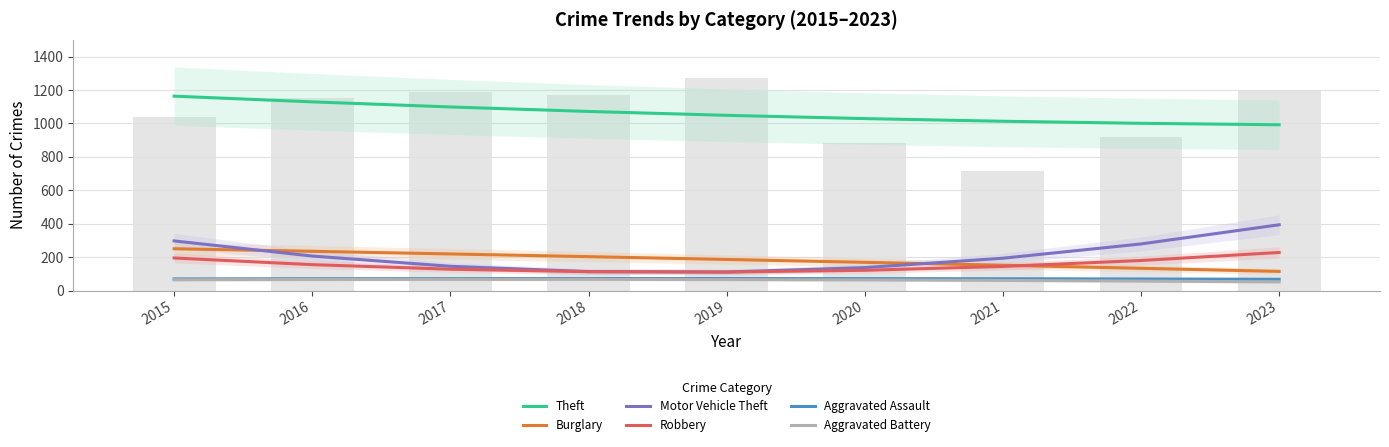

What is the value of the Robbery bar at the 1st from the left?

195.0